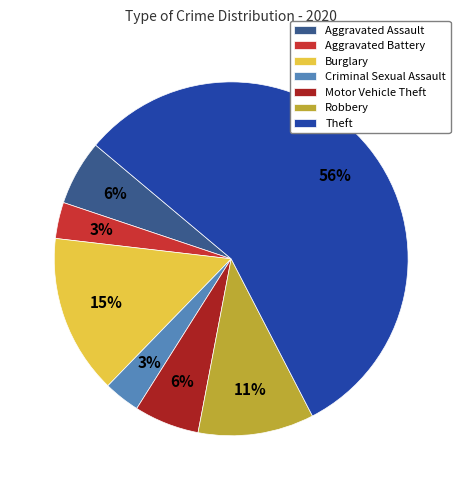

What is the ratio of the value at Burglary to the value at Robbery?

1.4